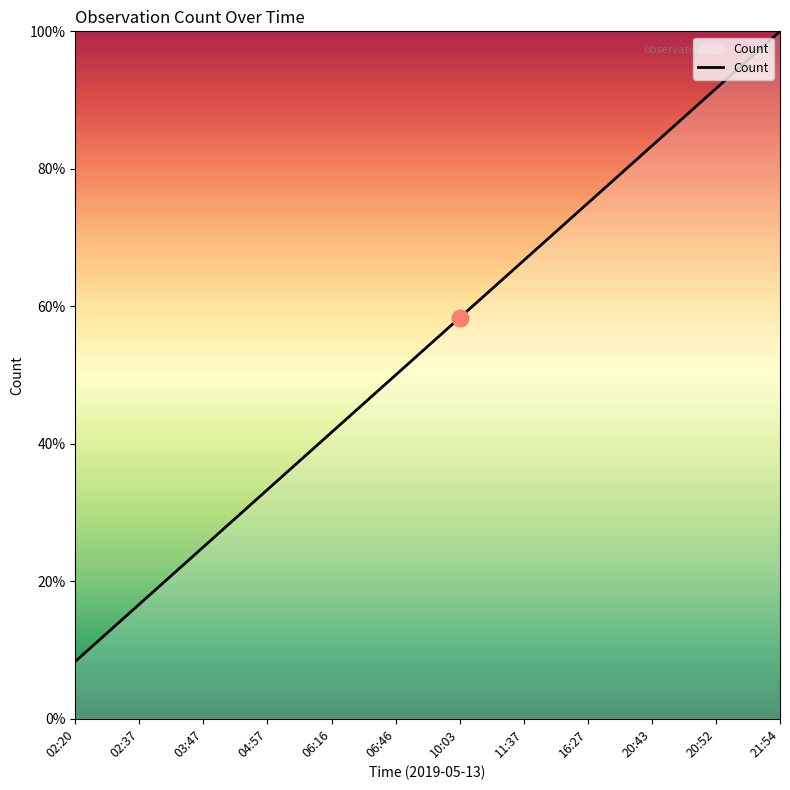

What value does the data have at 04:57?

33.3